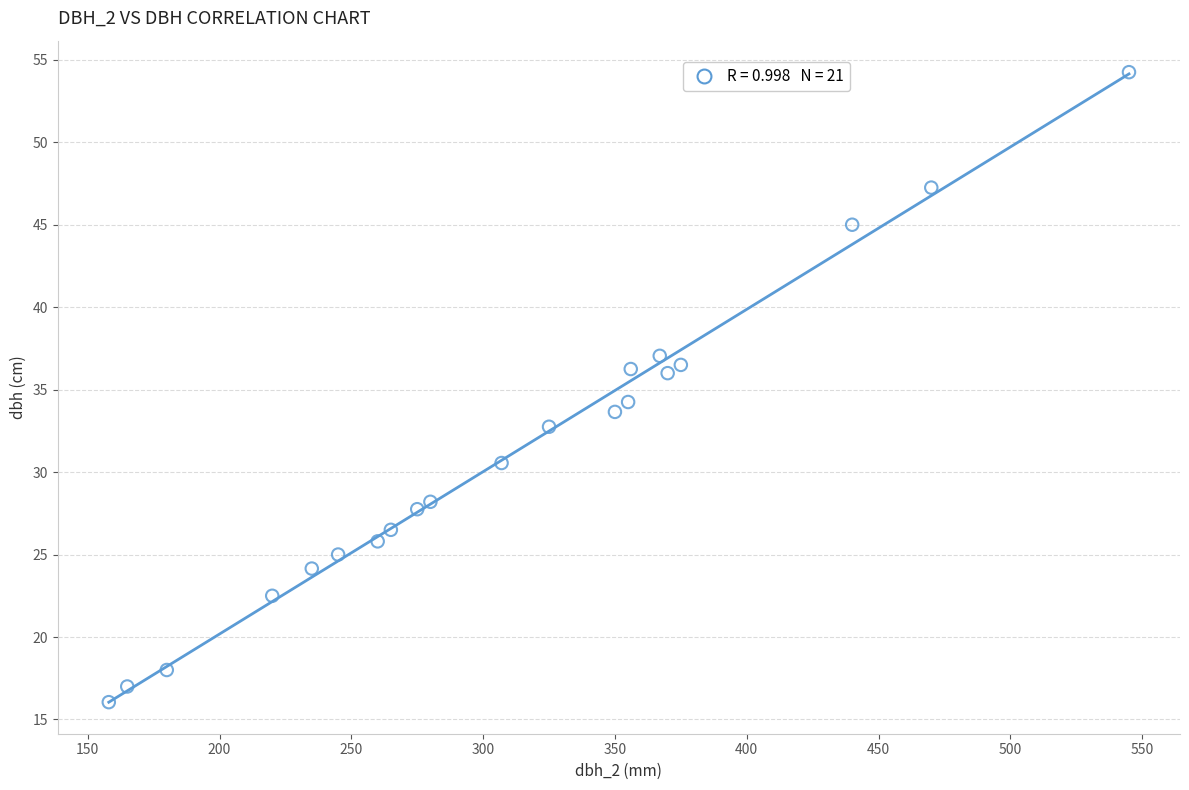

What is the range of X values (max minus min)?

387.0